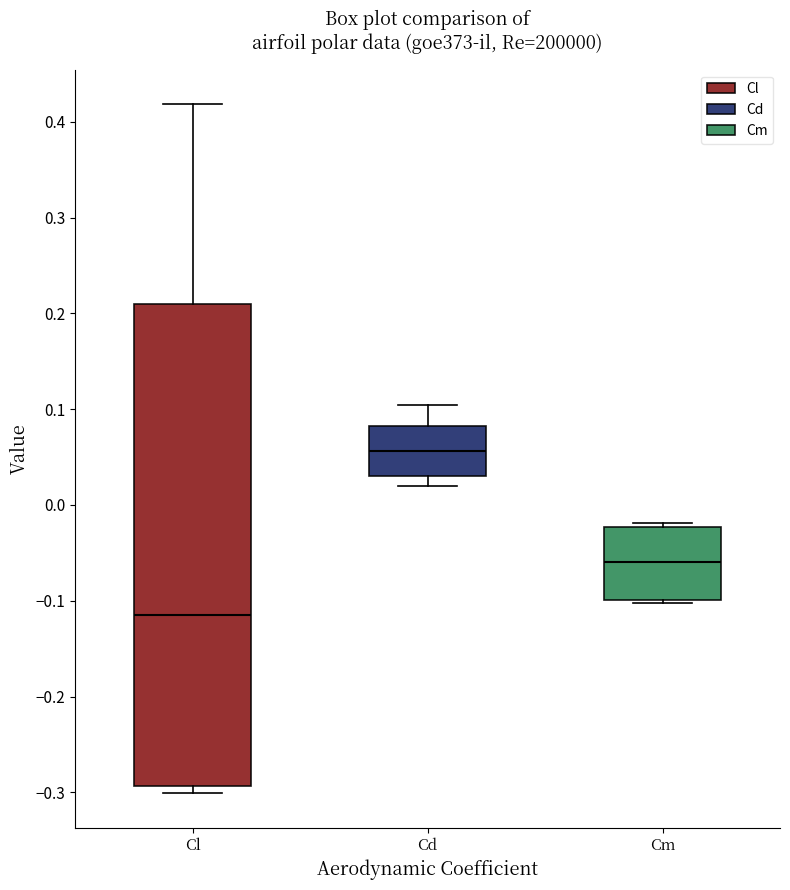

Which box's median line is the highest?

Cd